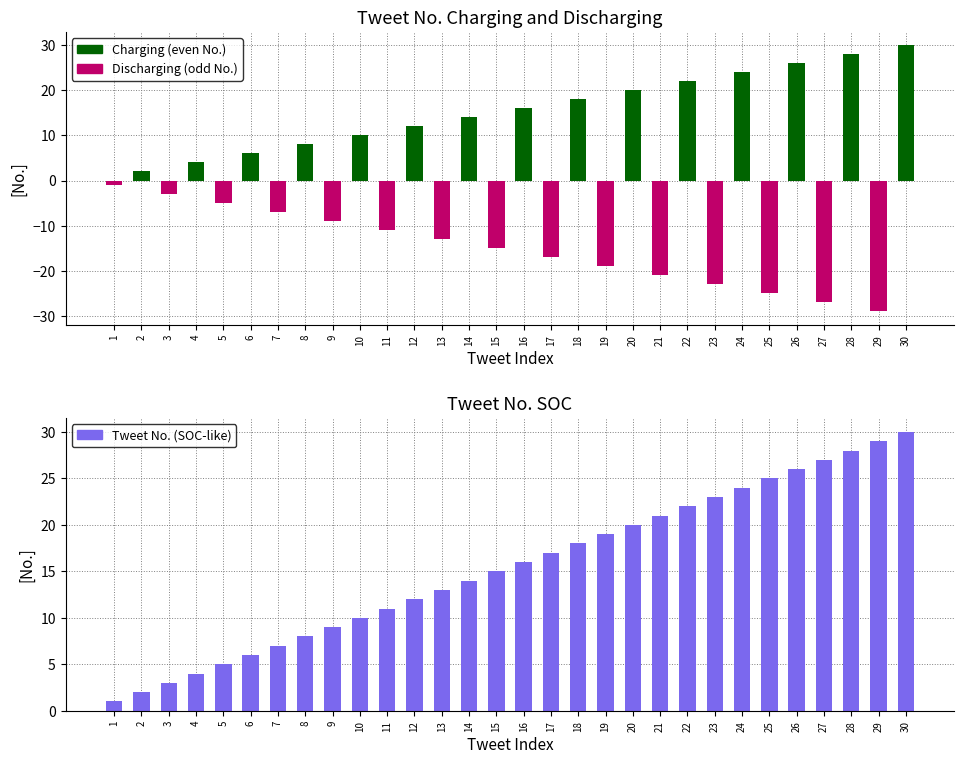

The Tweet No. (SOC-like) series shows 9 at 9. True or false?

True